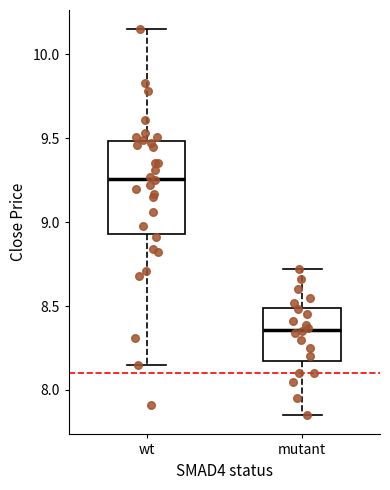

Reading left to right, transcribe this box plot: for each box, give where its median line is, the range the box spans, and where its two whiskers end, as read against the y-axis. The values are not printed on the chart, so give them approximately, as read against the axis.

wt: median 9.25, box 8.95 to 9.50, whiskers 8.15 to 10.15
mutant: median 8.35, box 8.20 to 8.50, whiskers 7.85 to 8.70